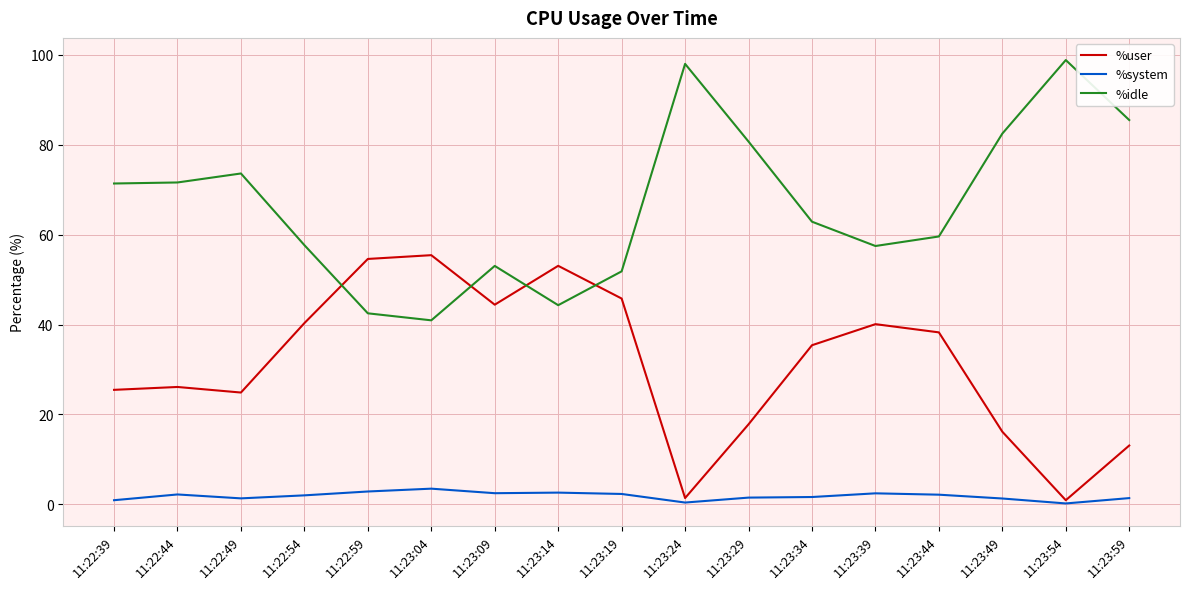

What are all the series names shown in the legend?

%user, %system, %idle